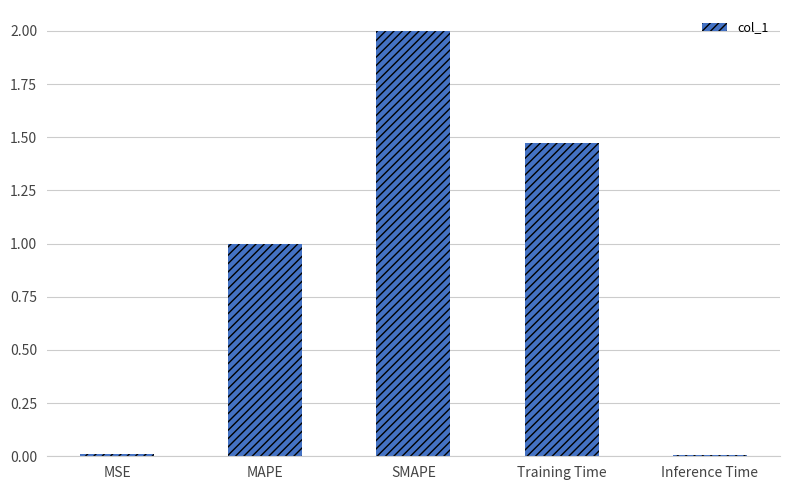

Which has a higher value, Training Time or MAPE?

Training Time